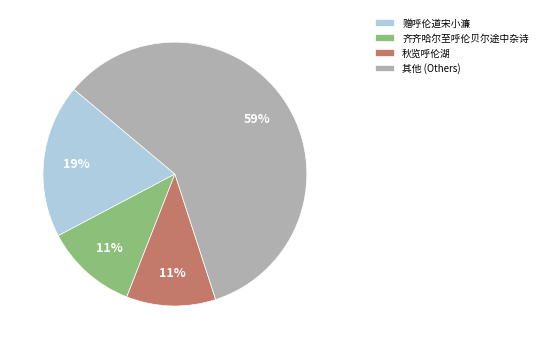

Combined, do 齐齐哈尔至呼伦贝尔途中杂诗 and 其他 (Others) account for over 50%?

Yes